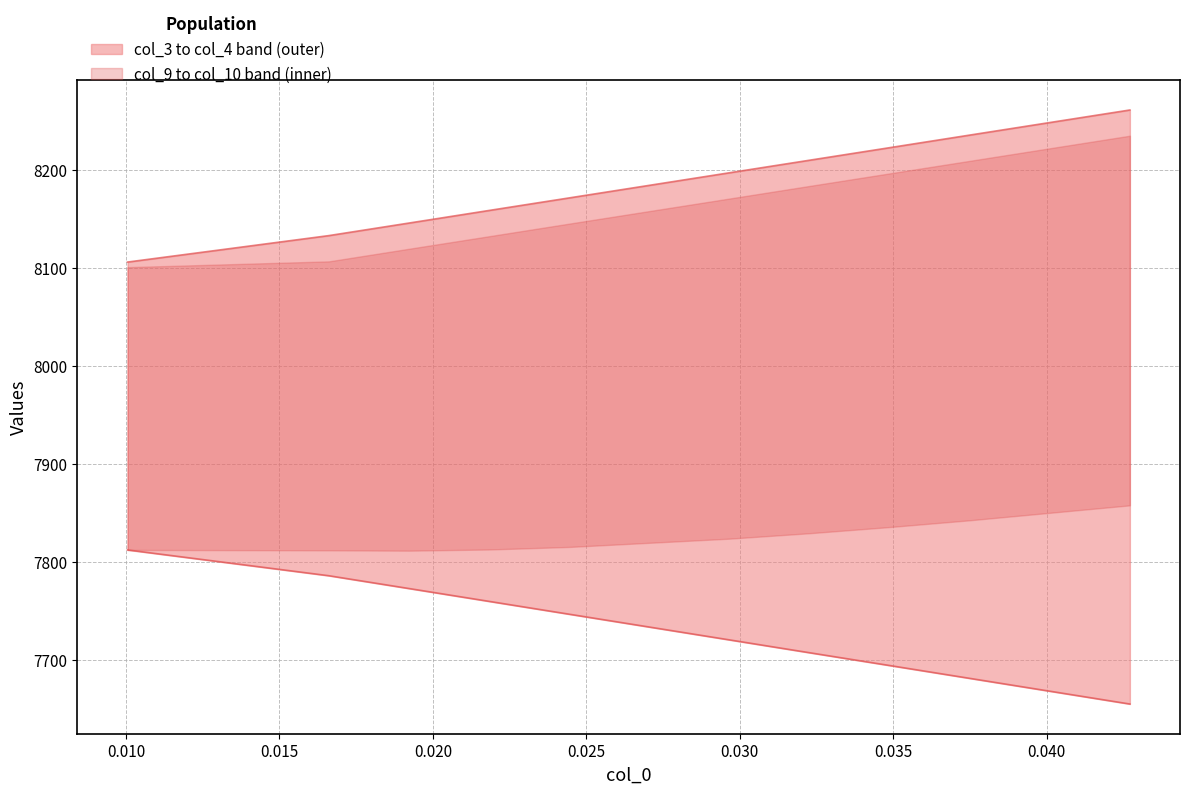

How many categories are shown in the chart?

20